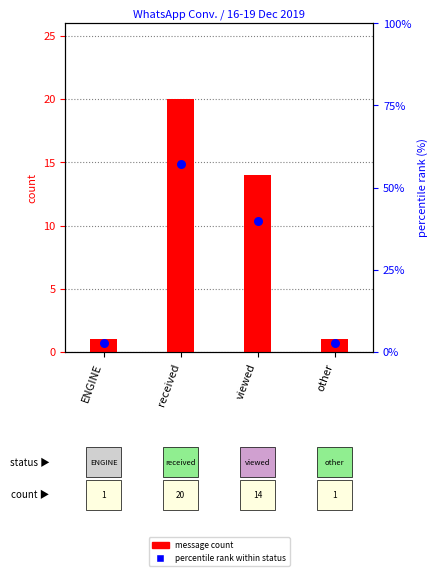

What is the total value across all series at viewed?

54.0